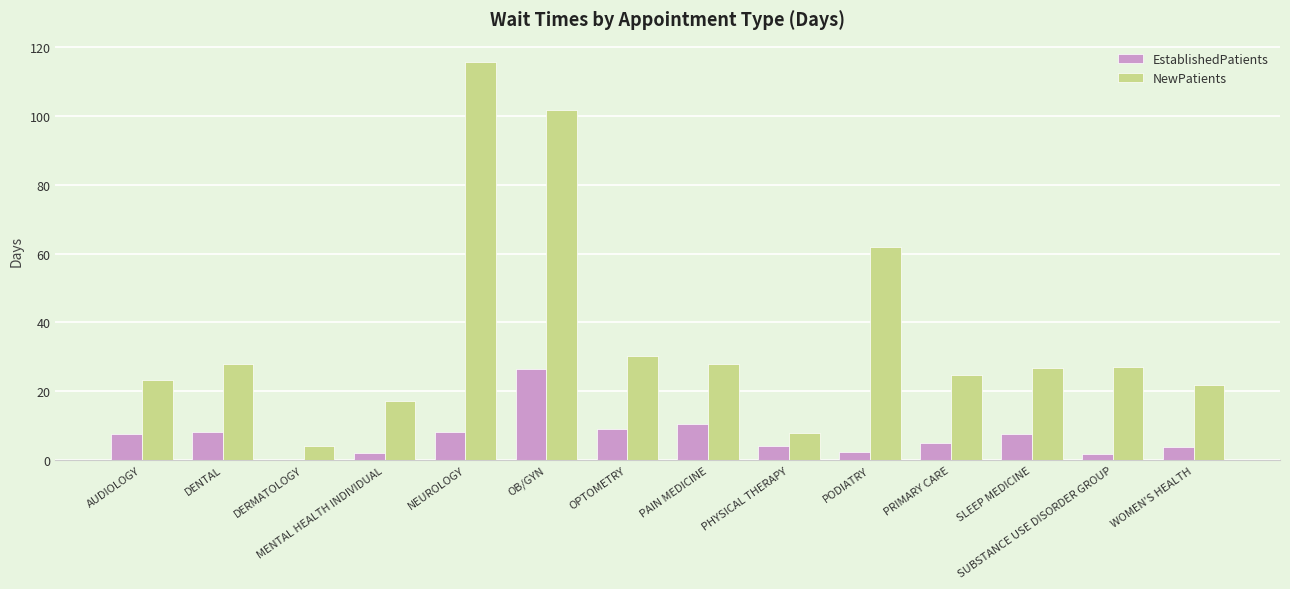

At which label does EstablishedPatients first exceed 7?

AUDIOLOGY